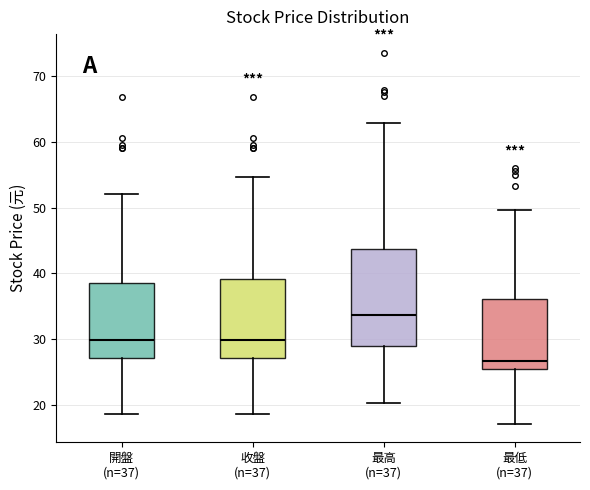

Where does the lower whisker of the box for 最高 (n=37) end on the y-axis? The values are not printed on the chart, so give them approximately, as read against the axis.

20